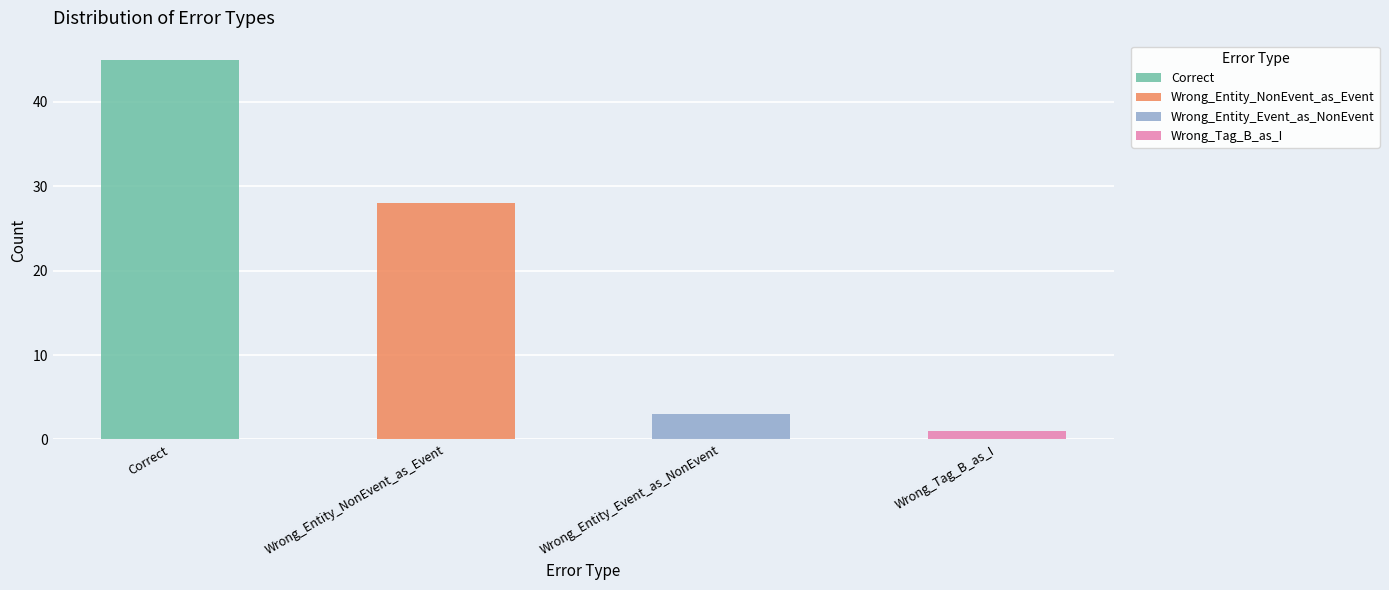

What is the change in value from Wrong_Entity_NonEvent_as_Event to Wrong_Entity_Event_as_NonEvent?

-25